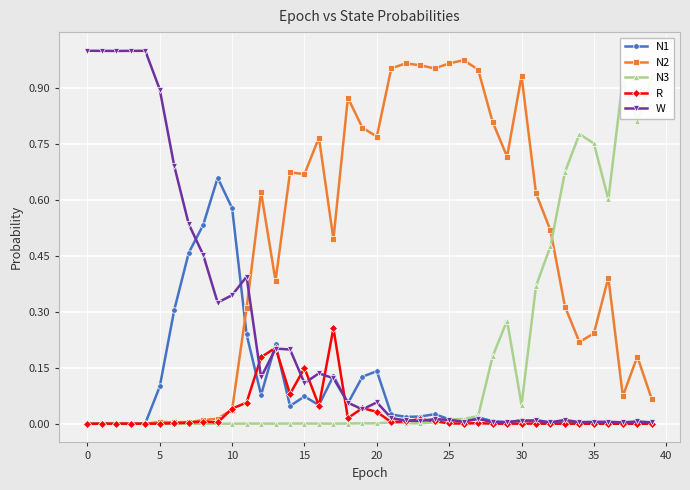

What are all the series names shown in the legend?

N1, N2, N3, R, W